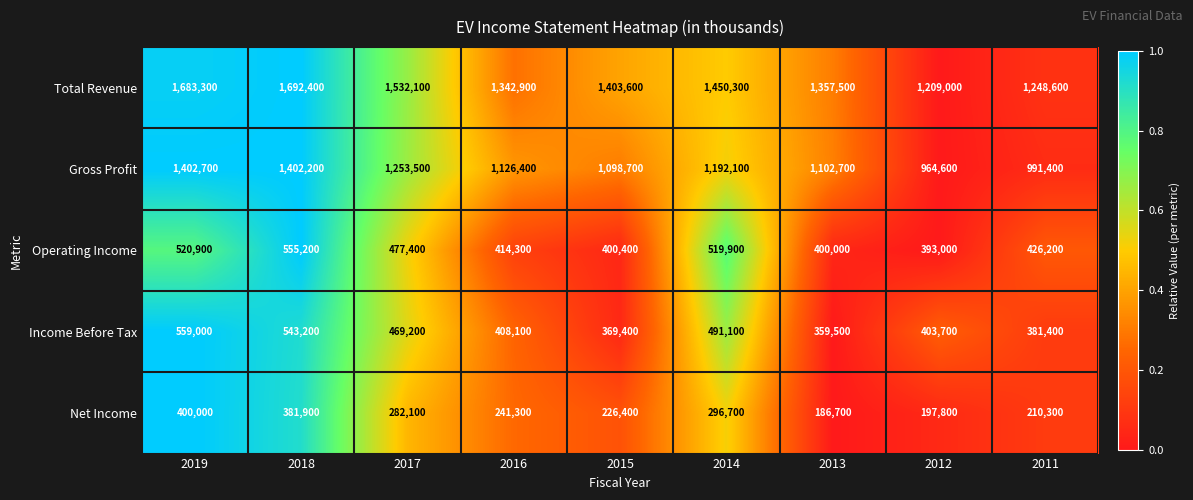

Between 2019 and 2016, which series saw the biggest shift?

Total Revenue